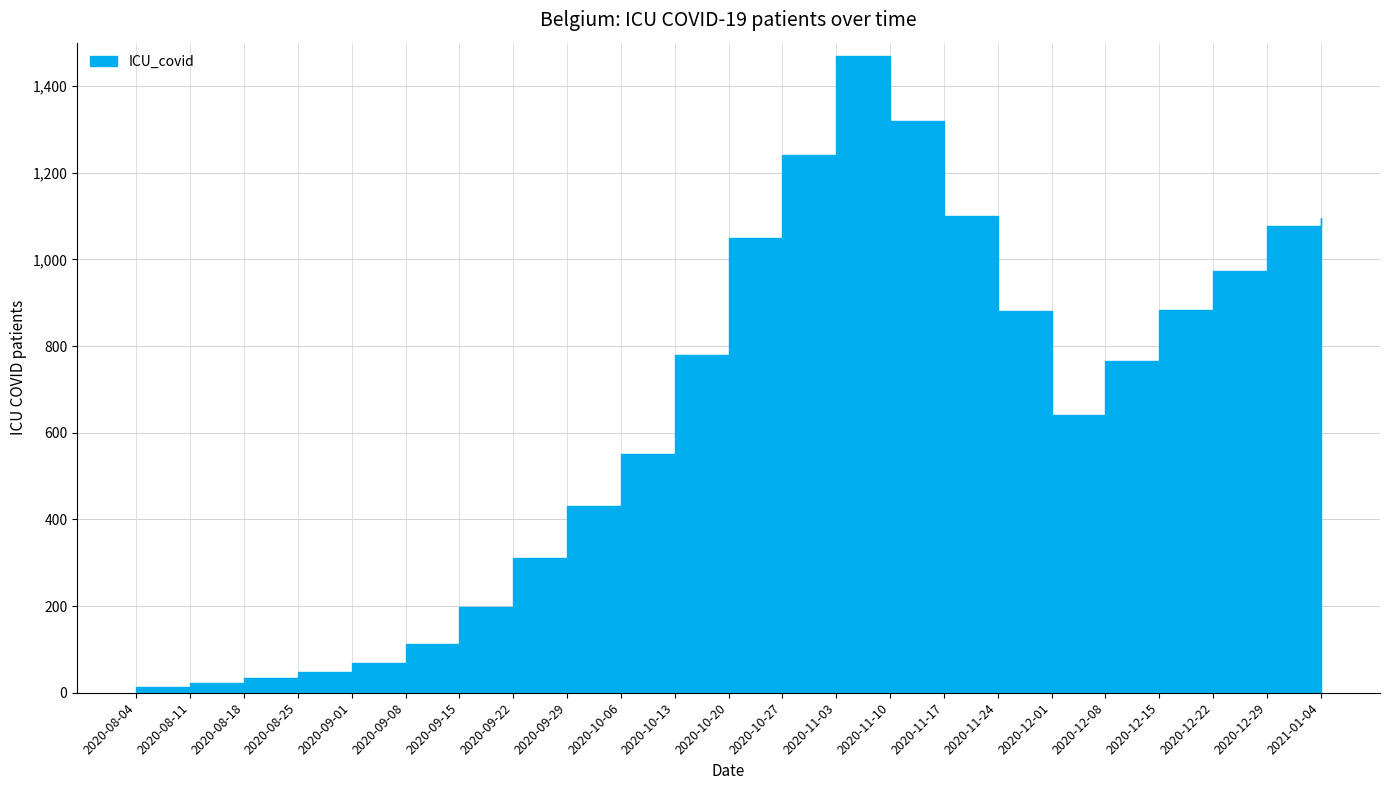

What is the change in value from 2020-08-01 to 2021-01-04?

+1082